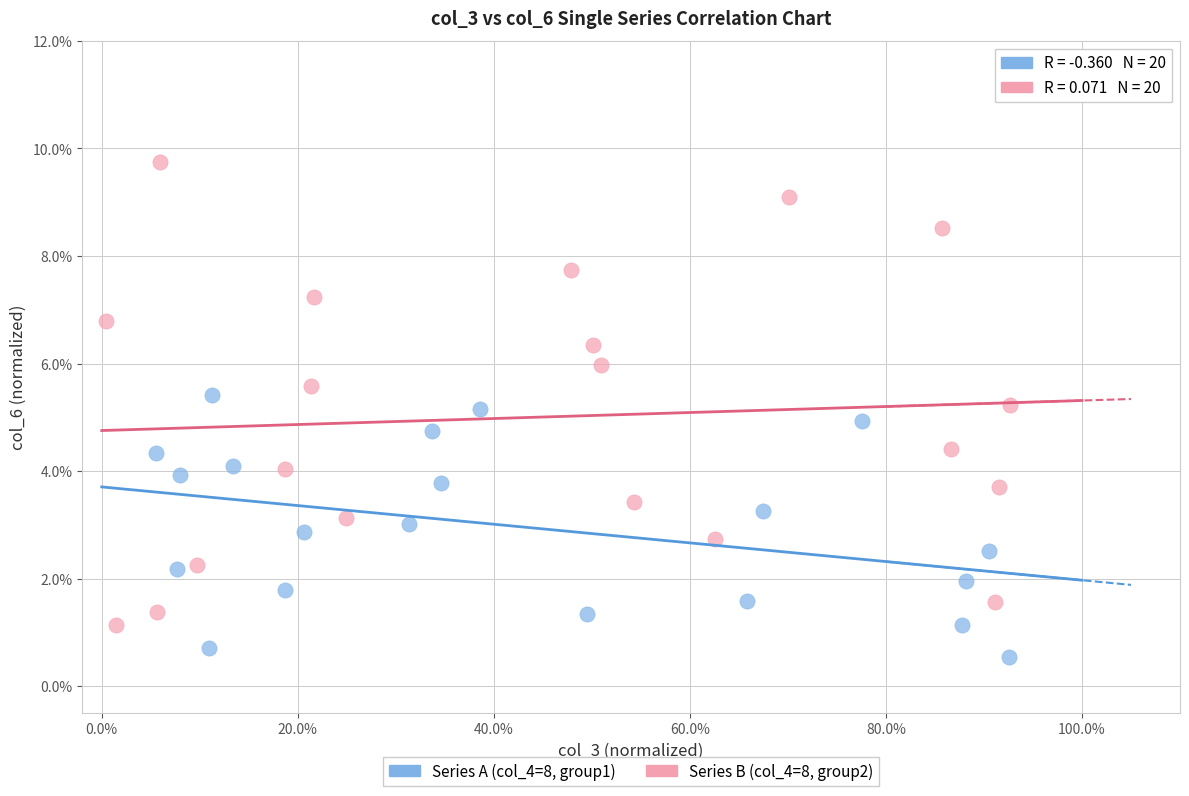

Which series has the widest spread of Y values?

Series B (col_4=8, group2)